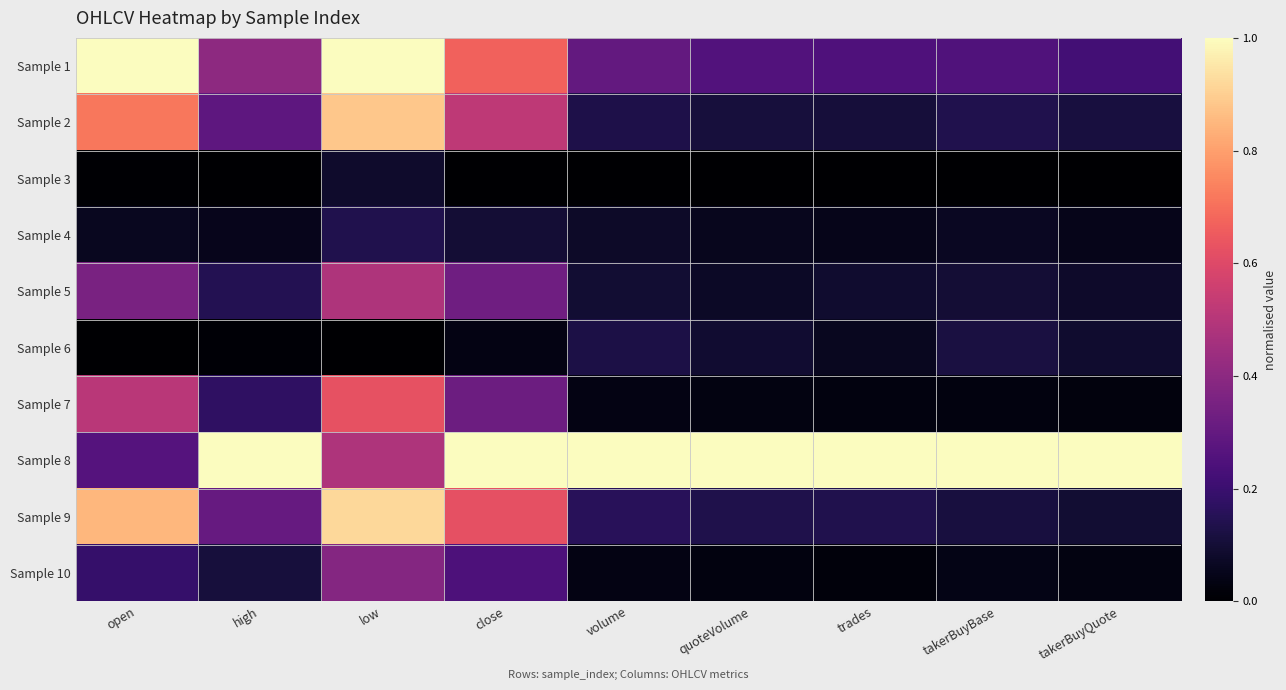

How many categories are shown in the chart?

9